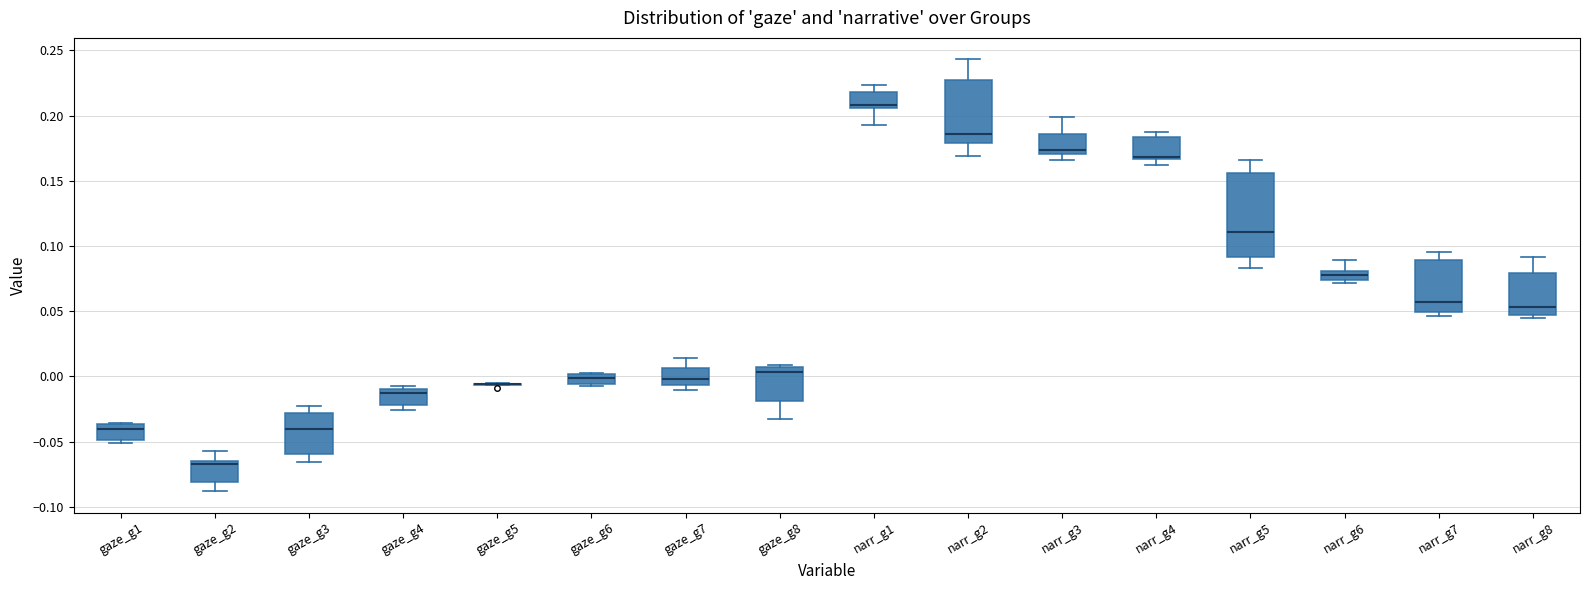

Where does the median line of the box for narr_g4 sit on the y-axis? The values are not printed on the chart, so give them approximately, as read against the axis.

0.170